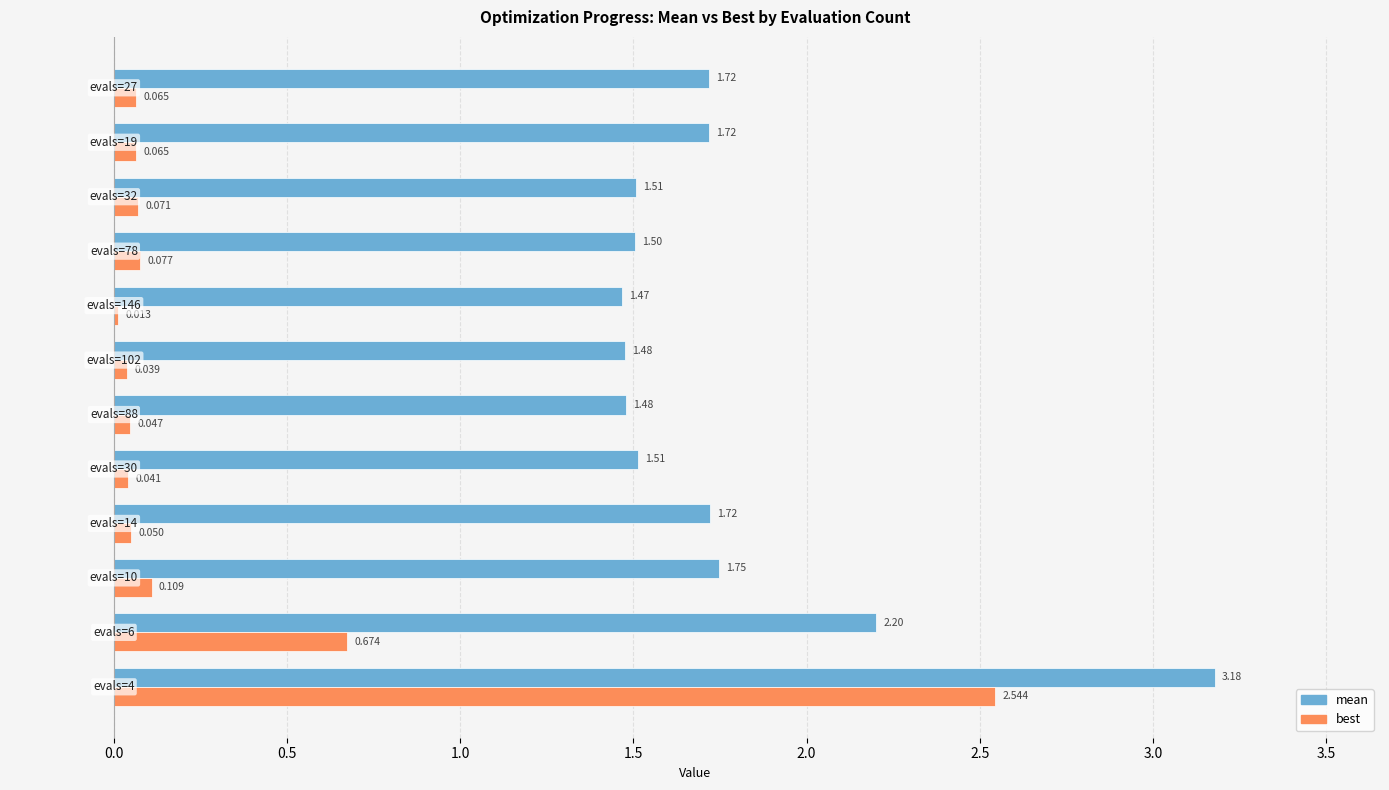

Which series has the largest total across all categories?

mean